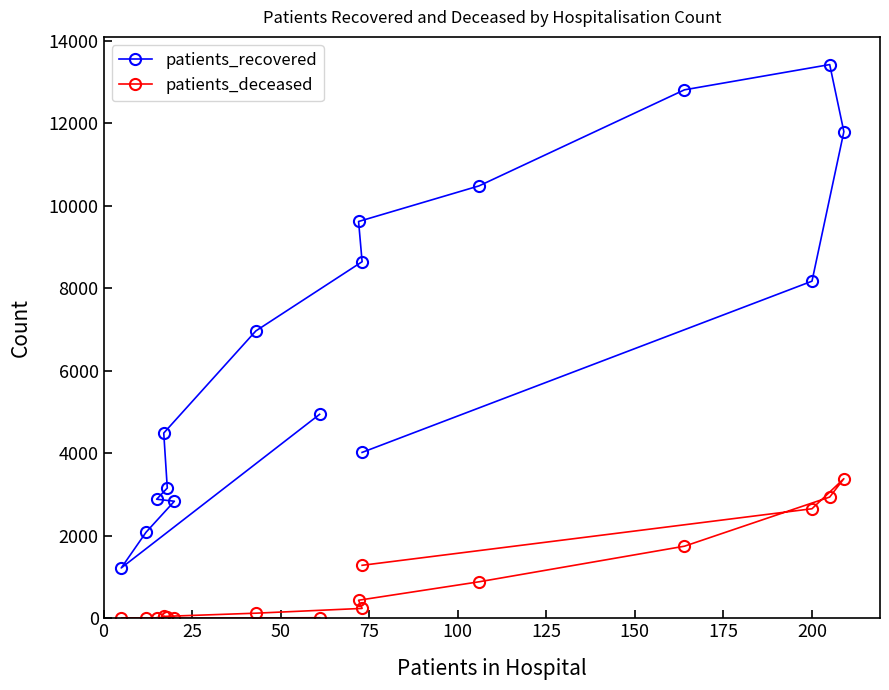

True or false: patients_deceased and patients_recovered cross at least once.

False